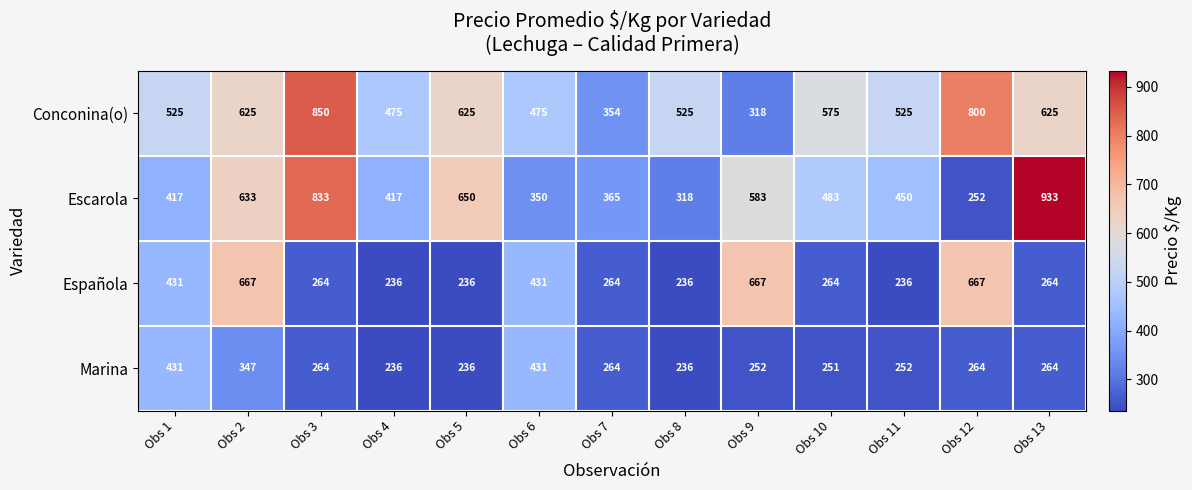

The value of Española at Obs 9 is 667. True or false?

True